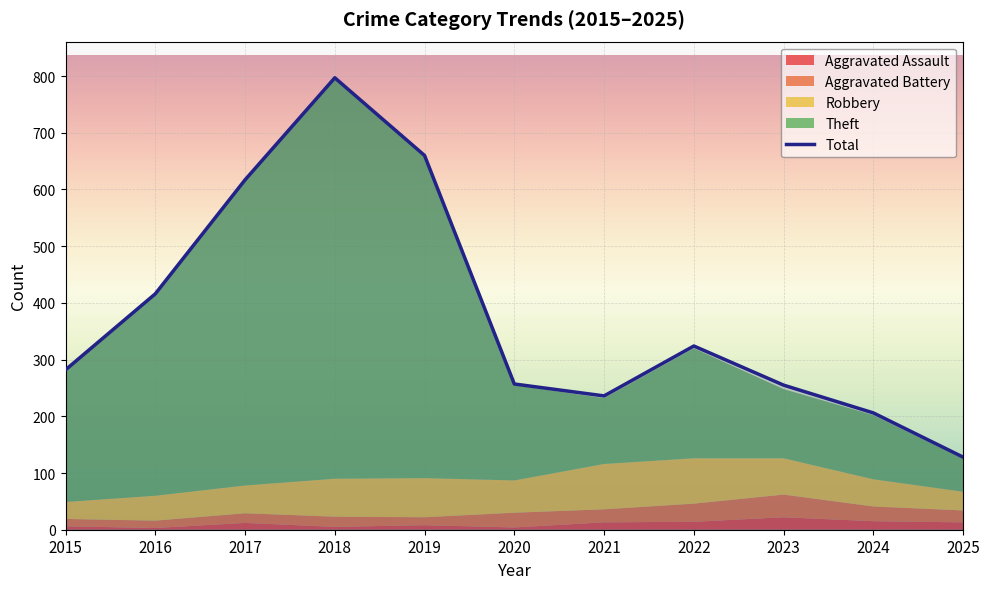

What is the maximum value shown in the chart?

797